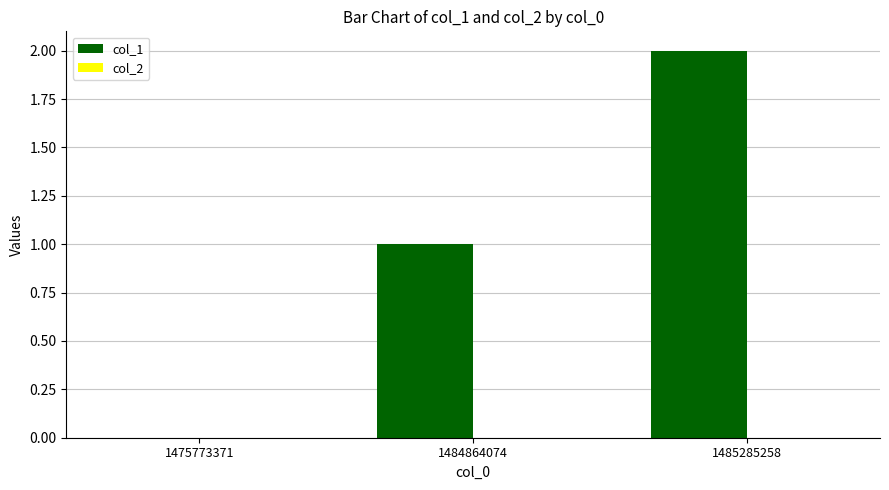

Which label corresponds to the largest value in the chart?

1485285258